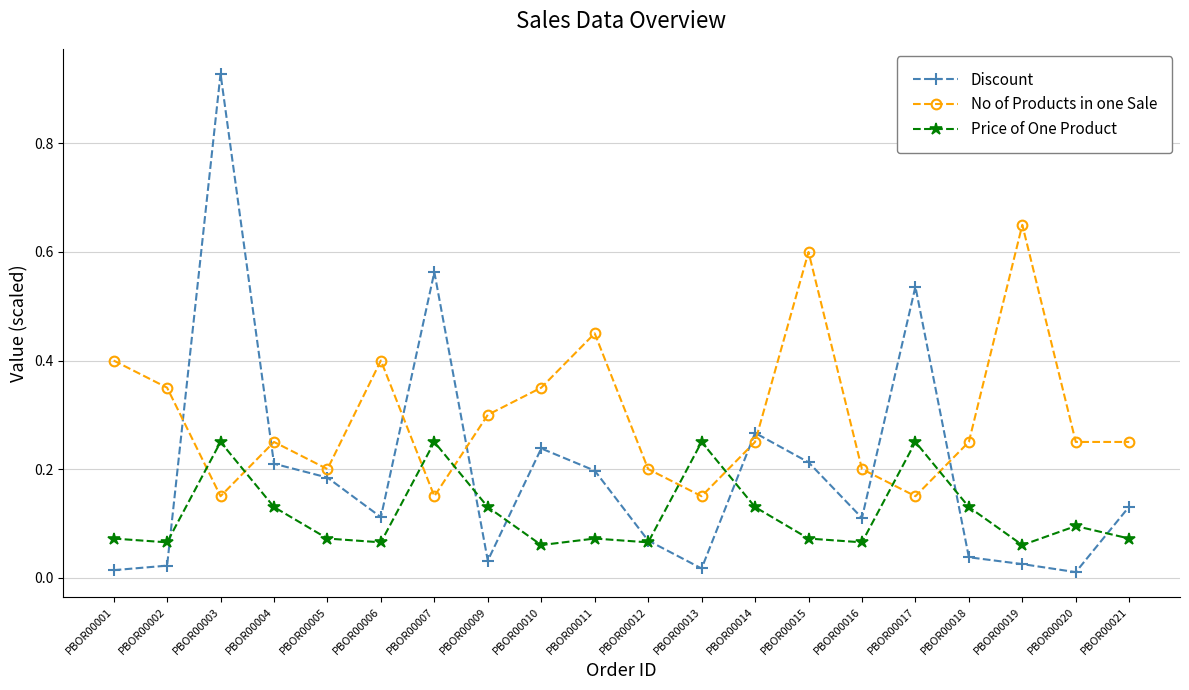

Count the Price of One Product values in the range 0 to 1.

20